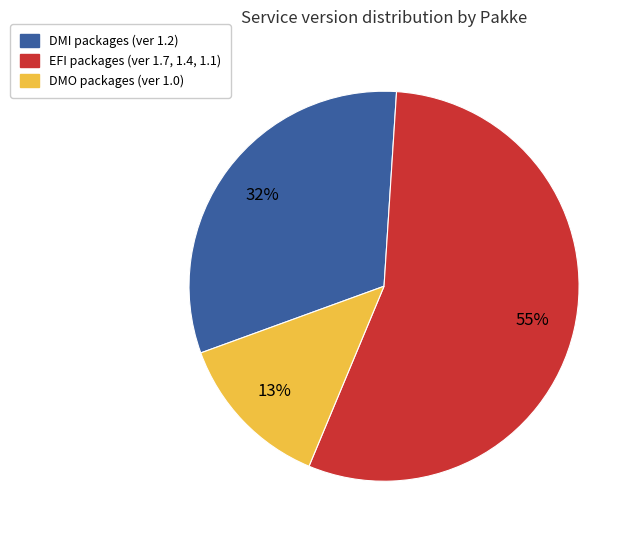

To the nearest percent, what is the difference between the largest and smallest slice percentages?

42%